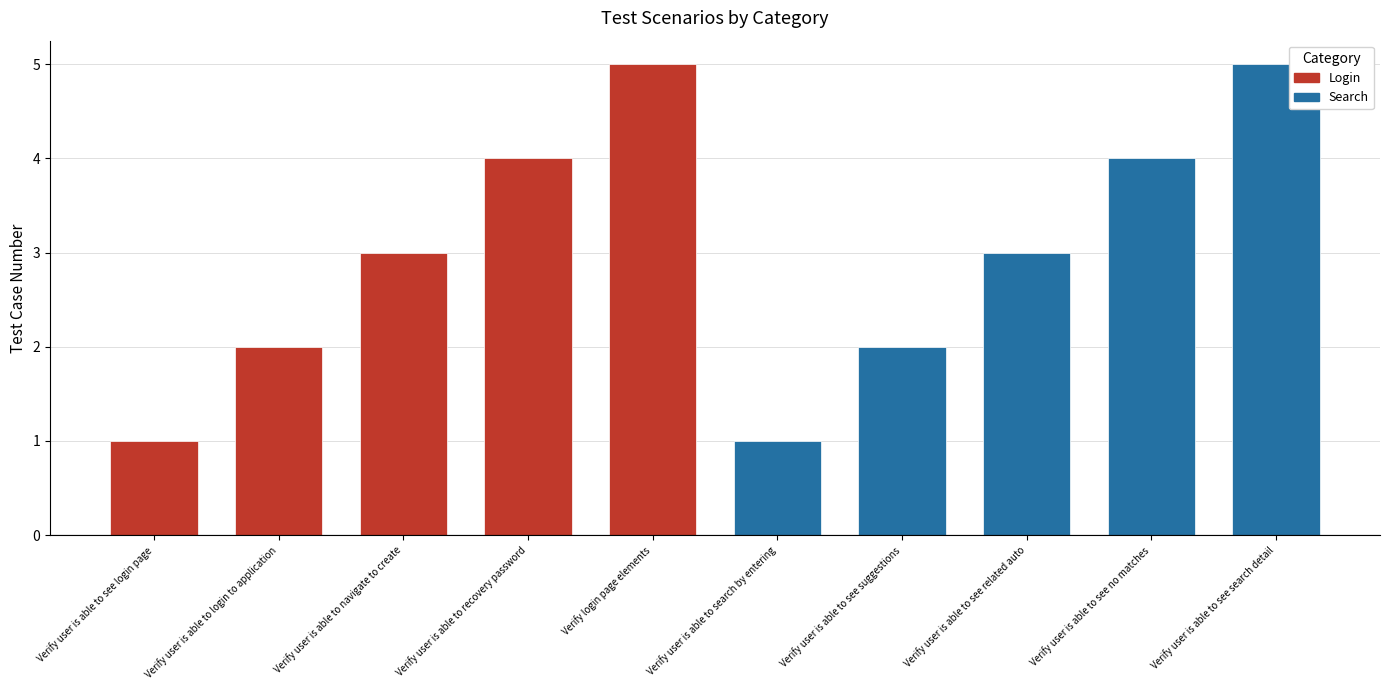

Is it true that the value at Verify user is able to see suggestions is 2?

True